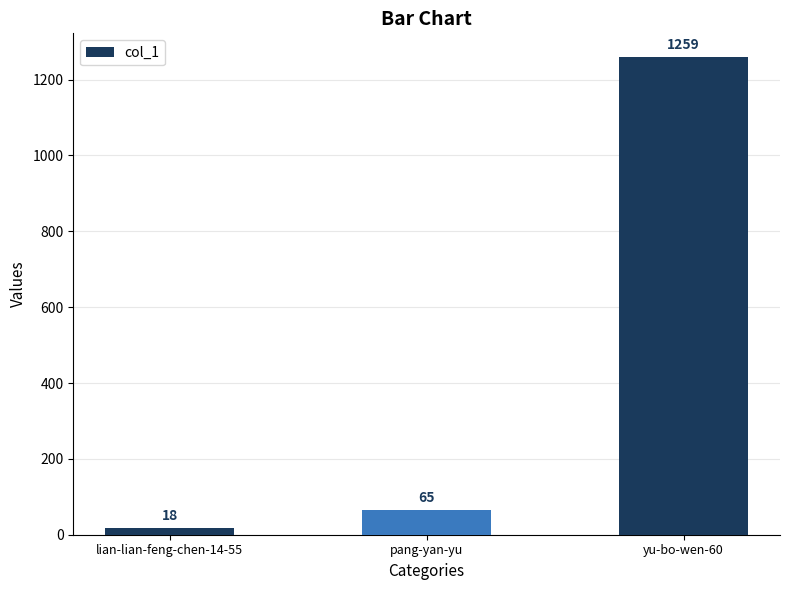

The chart shows a value of 65 at pang-yan-yu. True or false?

True